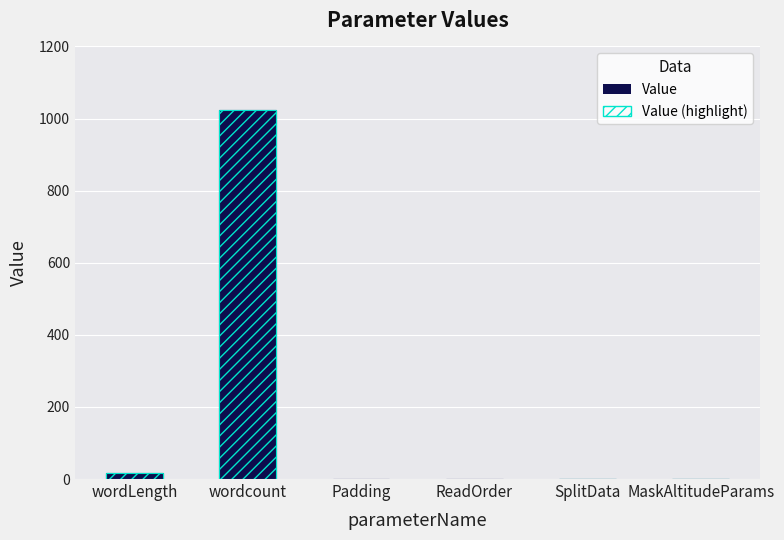

How many categories are shown in the chart?

6